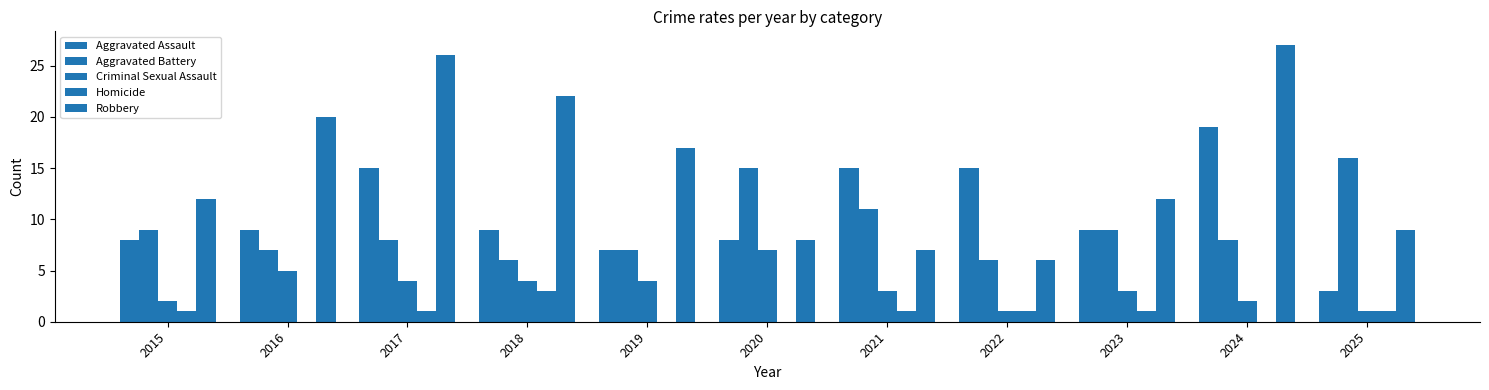

What is the value of the Aggravated Assault bar at the 8th from the left?

15